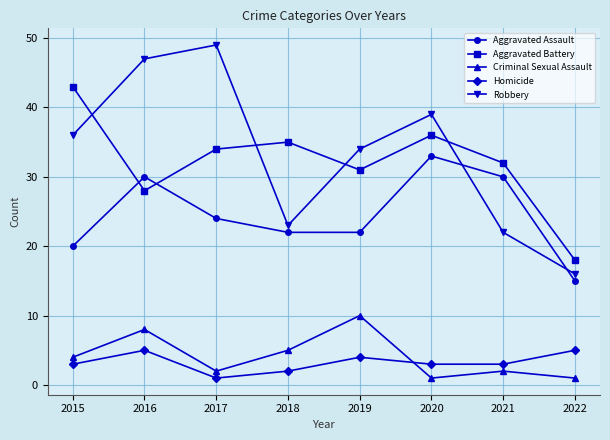

Does the chart display data point markers on the line(s)?

Yes